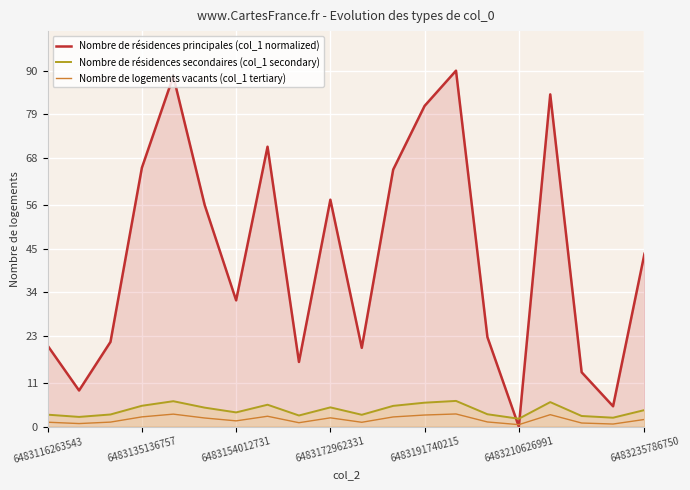

Is the value of Nombre de logements vacants (col_1 tertiary) at 6483210626991 greater than the value of Nombre de résidences secondaires (col_1 secondary) at 6483116263543?

No